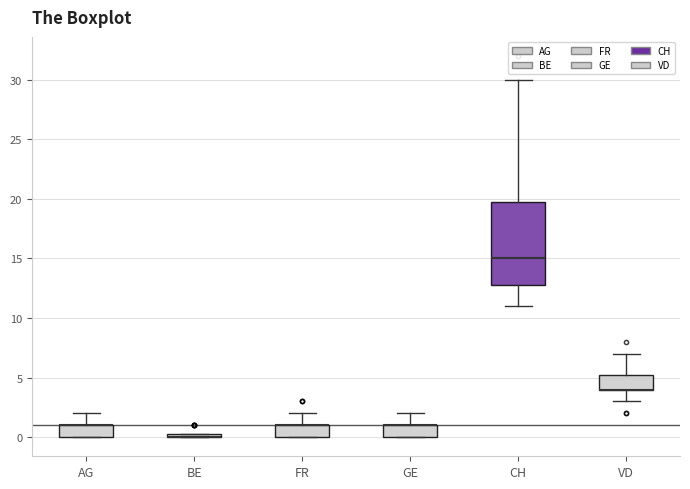

Which box is the tallest, from its lower edge to its upper edge?

CH